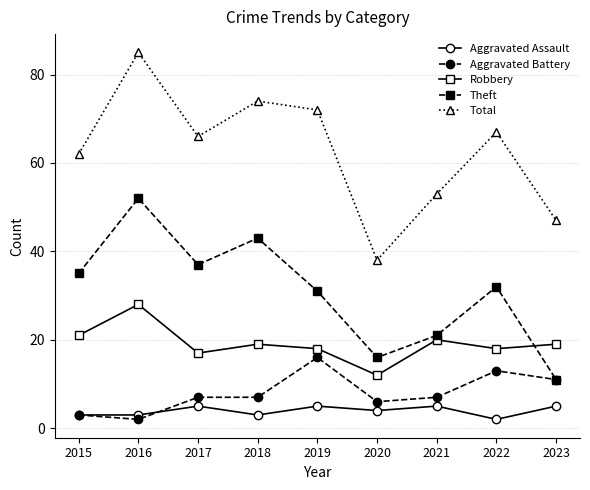

What is the maximum value for Aggravated Assault?

5